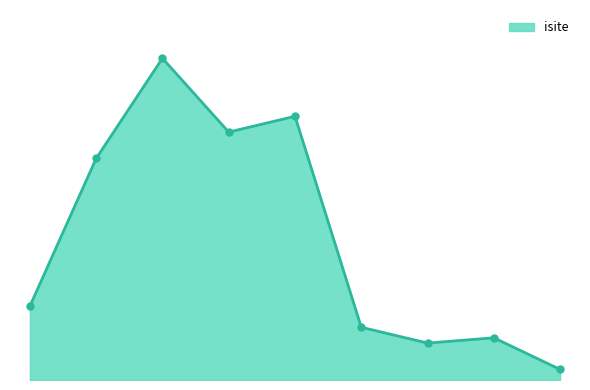

Does the chart have visible grid lines?

No